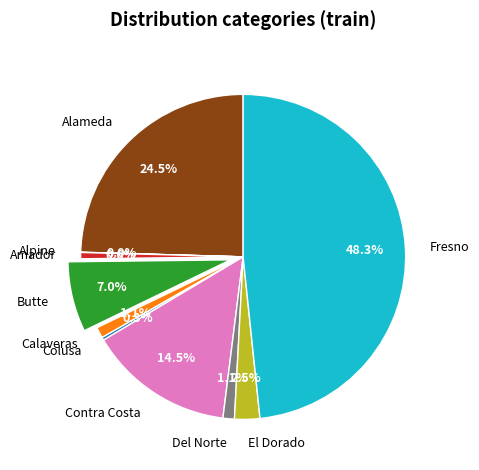

Which slice is the largest?

Fresno